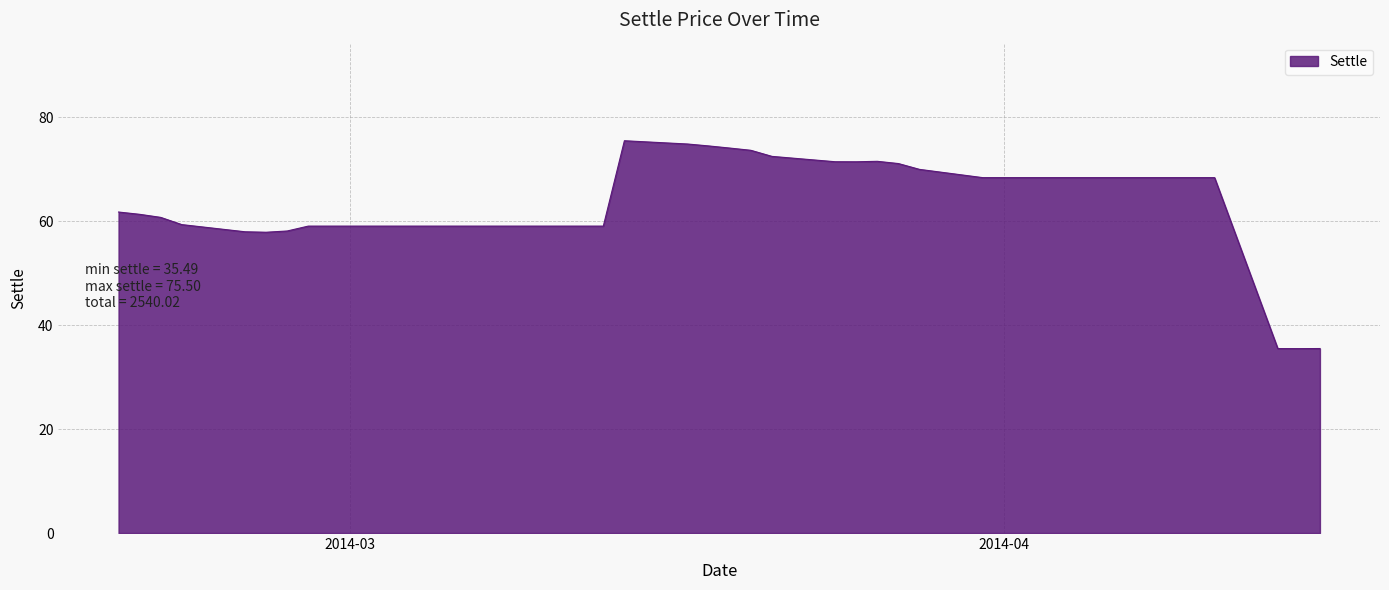

What is the maximum value shown in the chart?

75.5